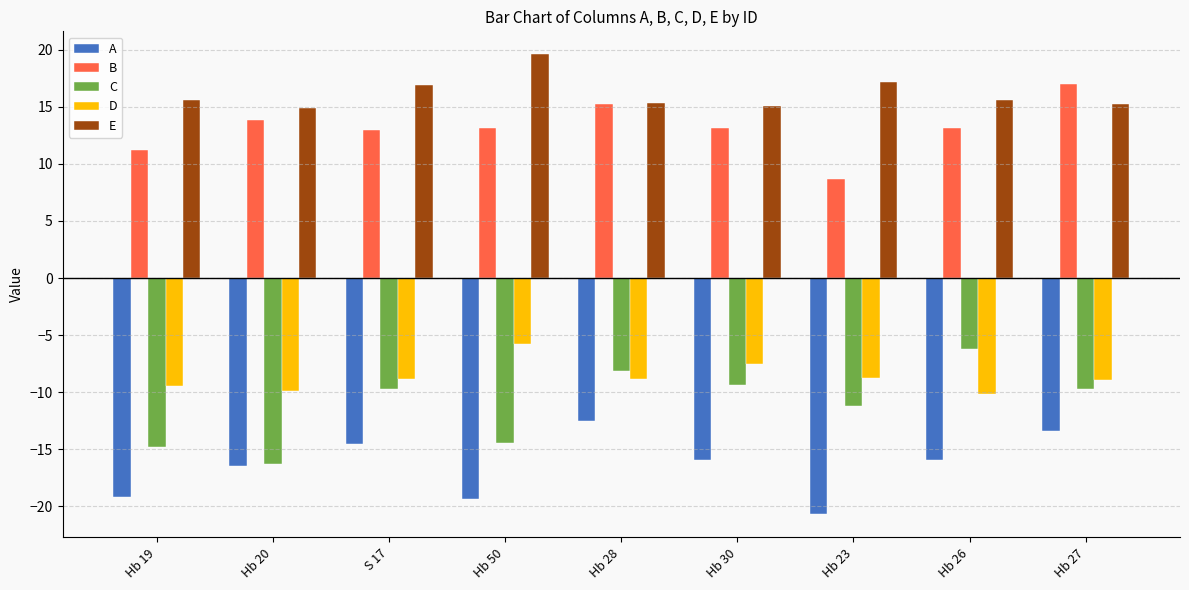

What is the difference between the C values at Hb 30 and Hb 27?

0.4